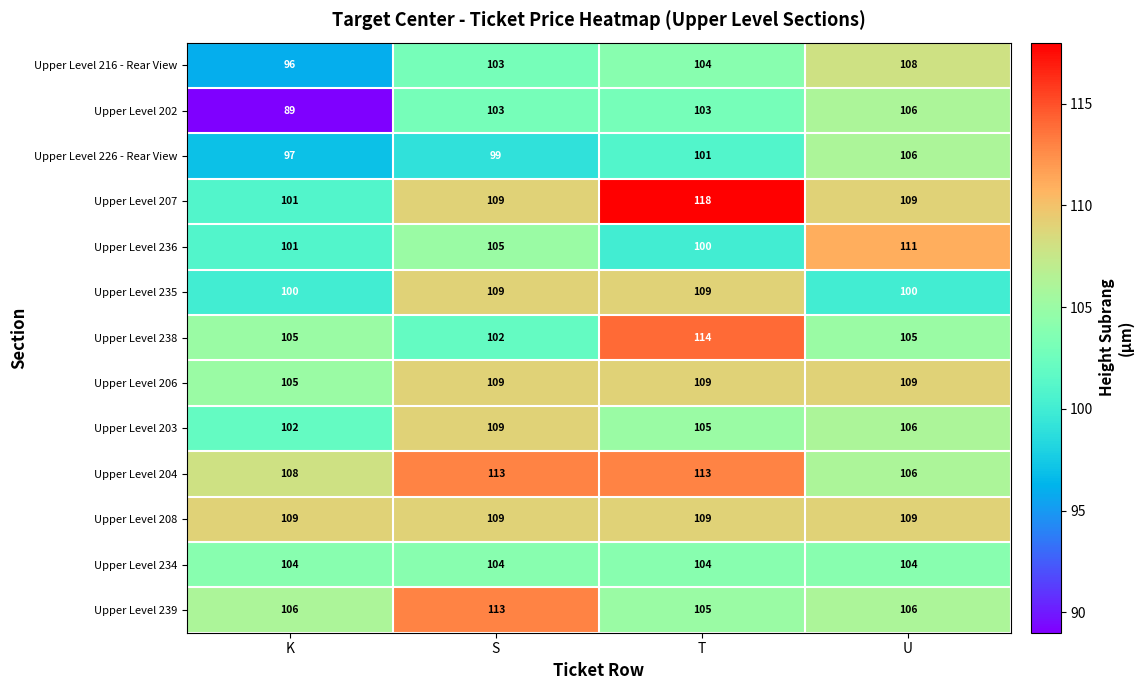

The value of Upper Level 236 at T is 48. True or false?

False